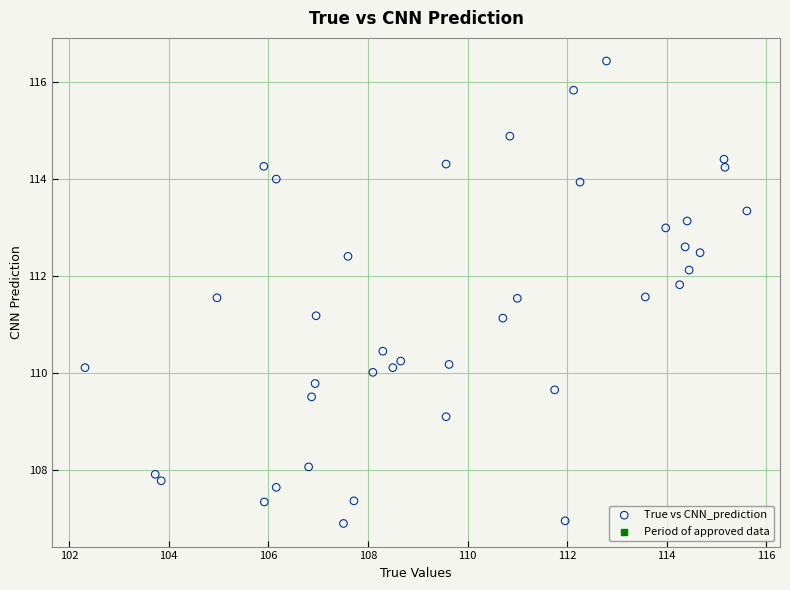

What is the range of Y values (max minus min)?

9.5